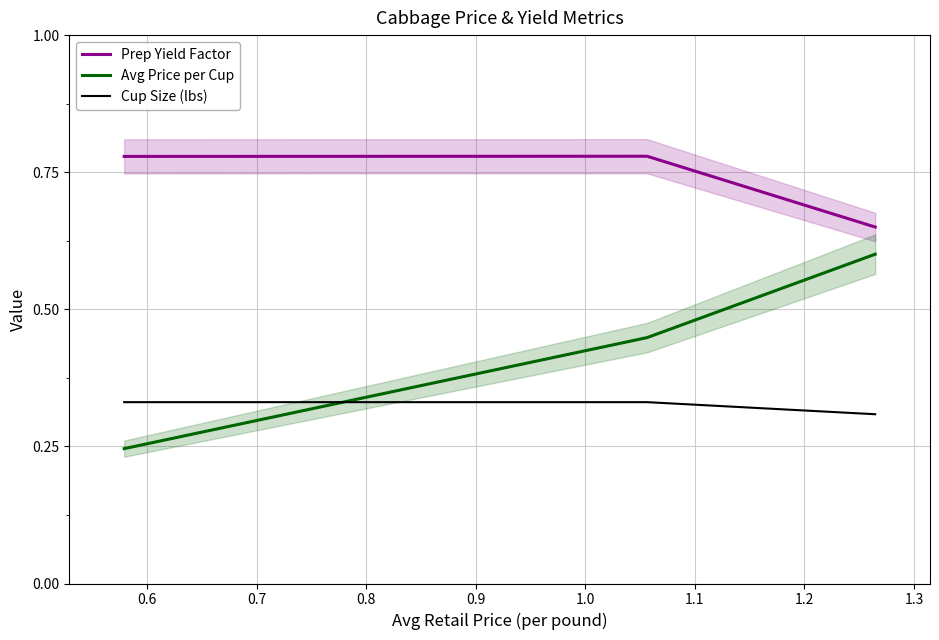

Rank the categories by Avg Price per Cup value from highest to lowest.

0.7, 0.6, 0.5